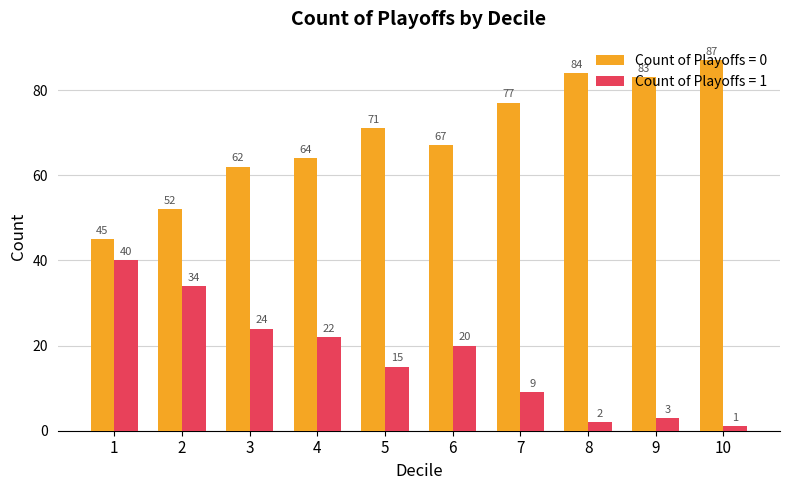

The Count of Playoffs = 1 series shows 55 at 2. True or false?

False